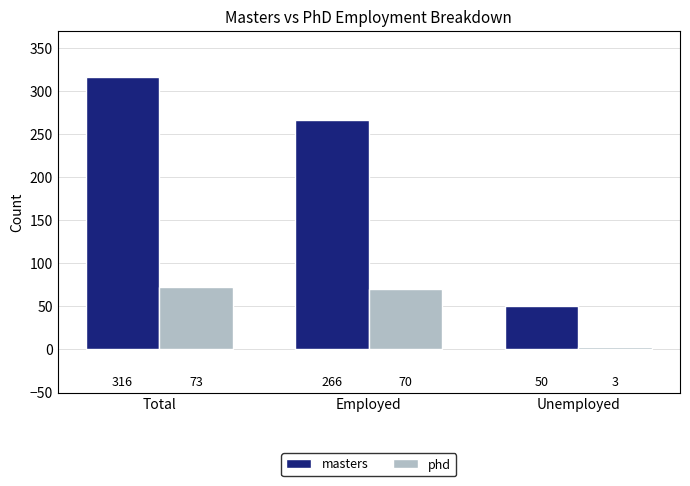

At which label does phd first exceed 70?

Total